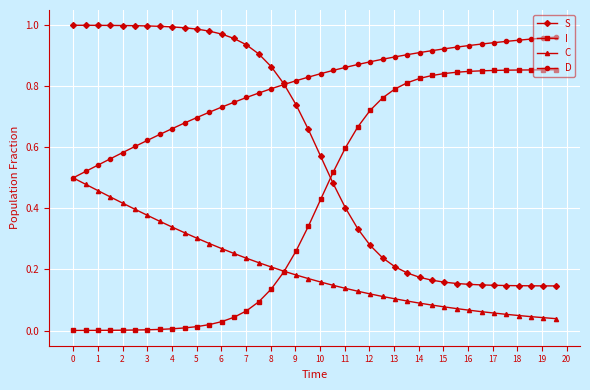

True or false: C and S cross at least once.

False